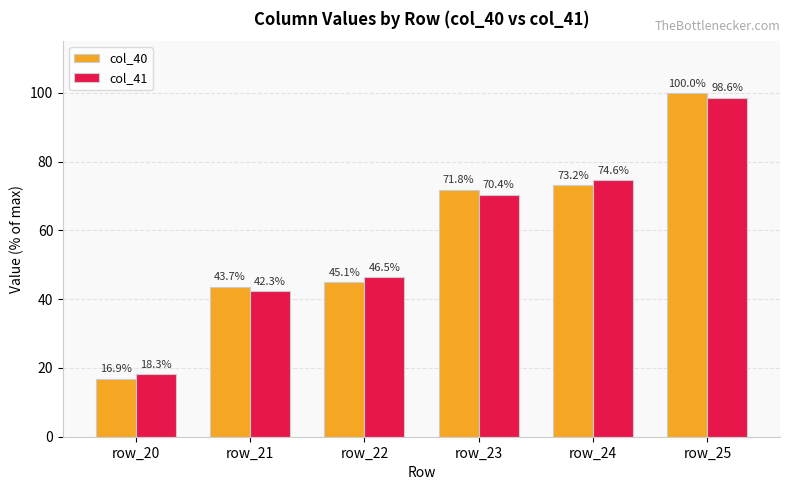

True or false: col_41 has a value of 96.4 at row_23.

False